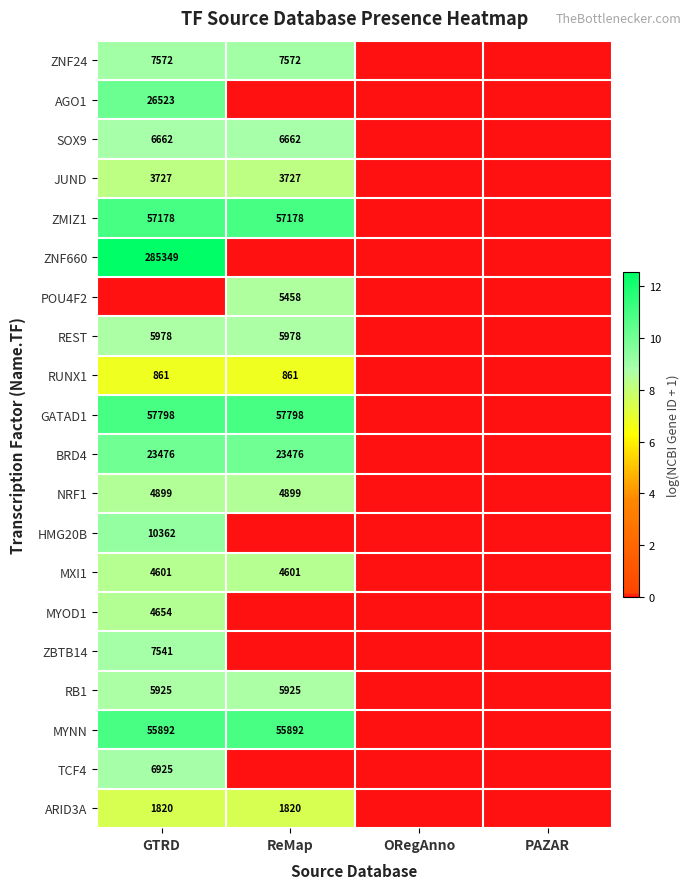

The value of JUND at ReMap is 5601. True or false?

False